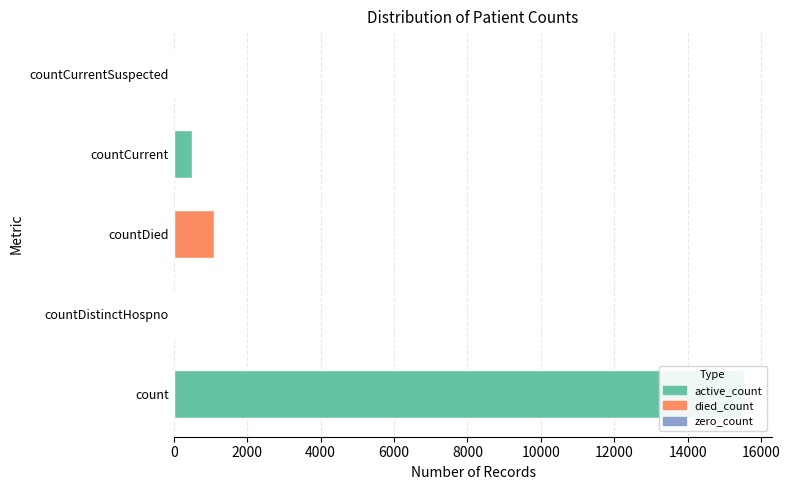

How many bars are there in total?

5